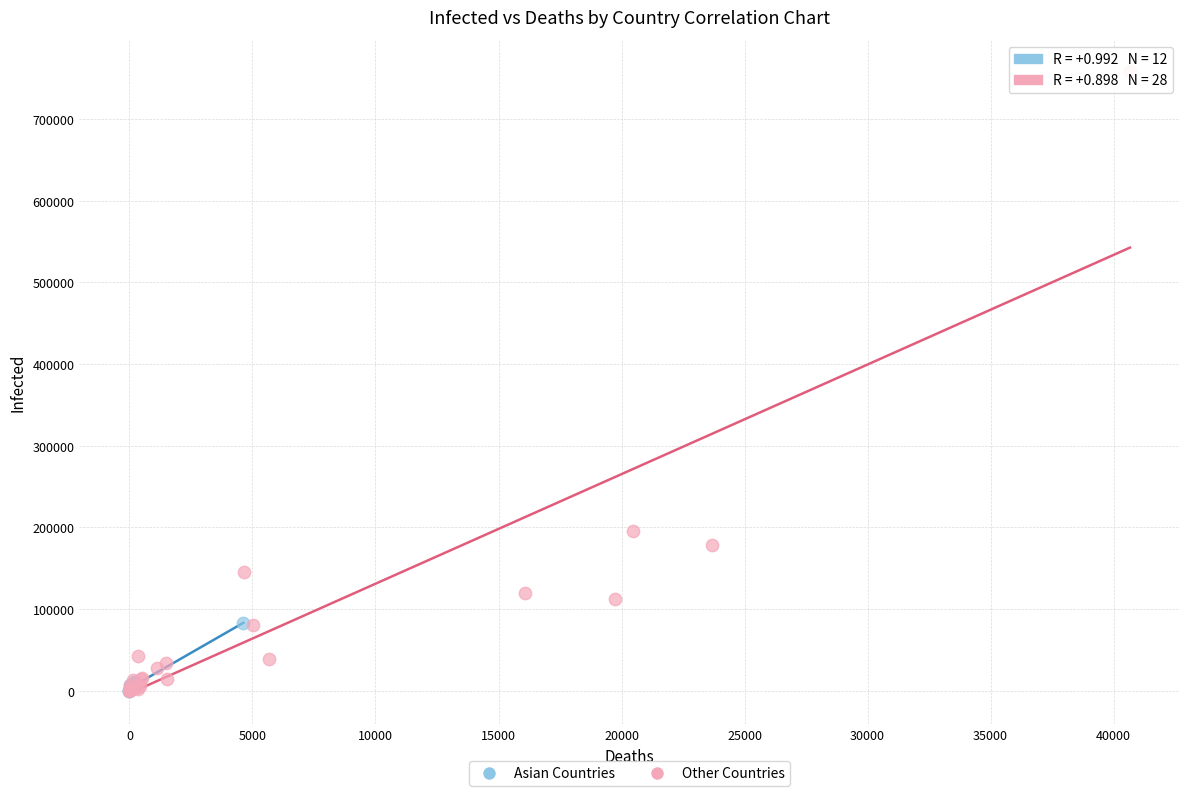

Which series contains the highest Y value?

Other Countries